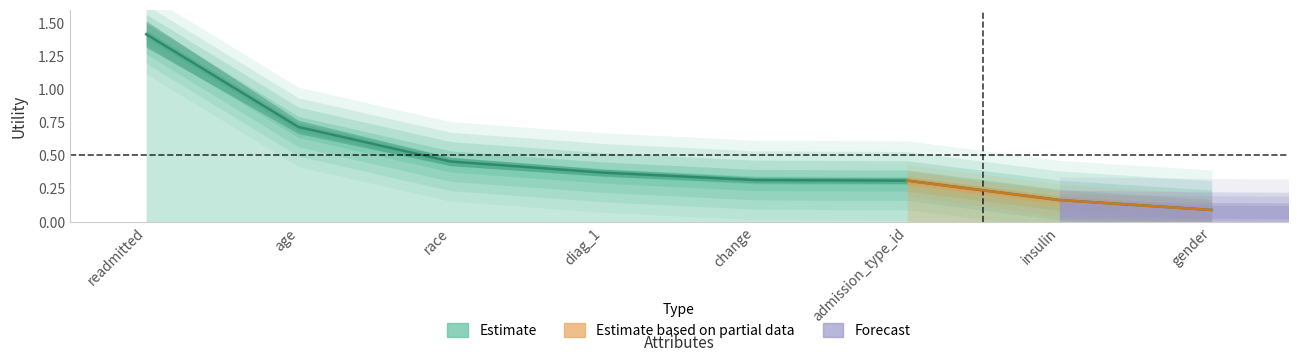

What is the value of the 7th point from the left?

0.2